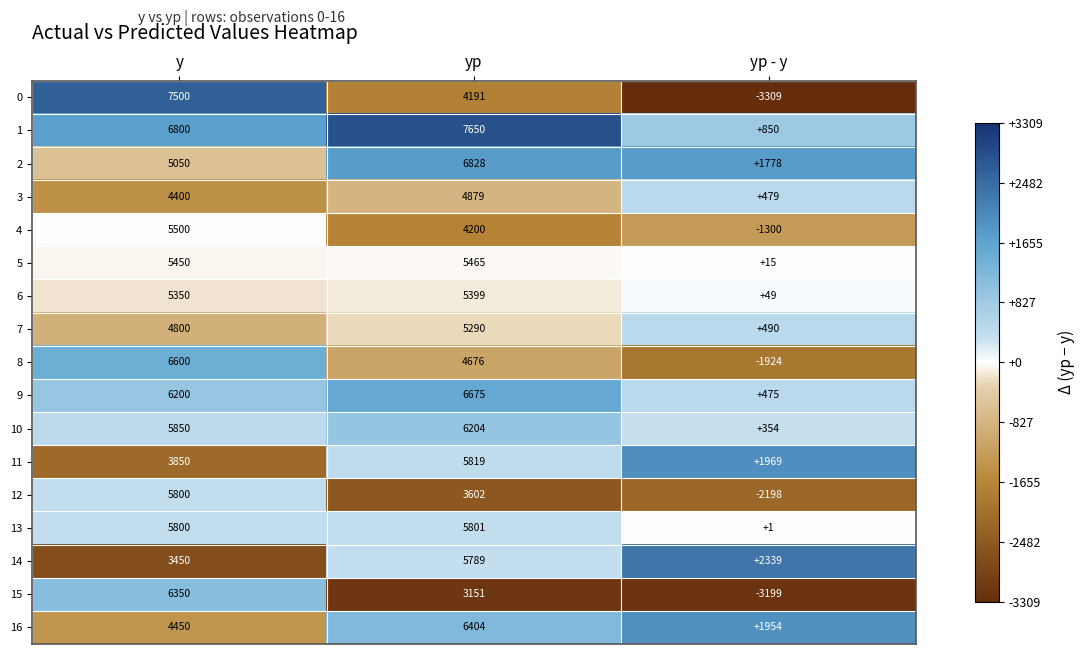

How many 16 values are between 1954 and 6404?

3